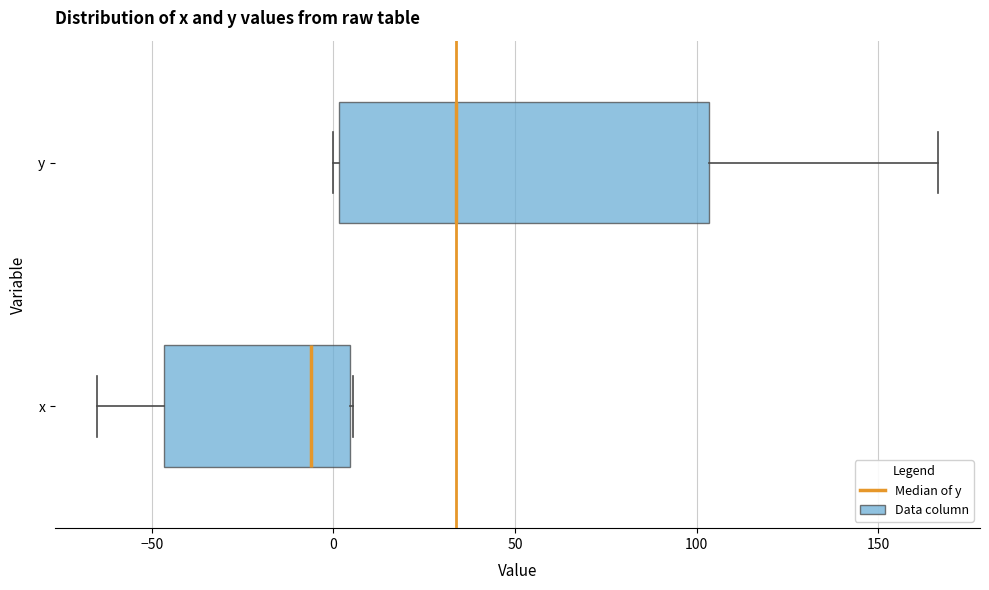

Which box has the furthest to the left median line?

x